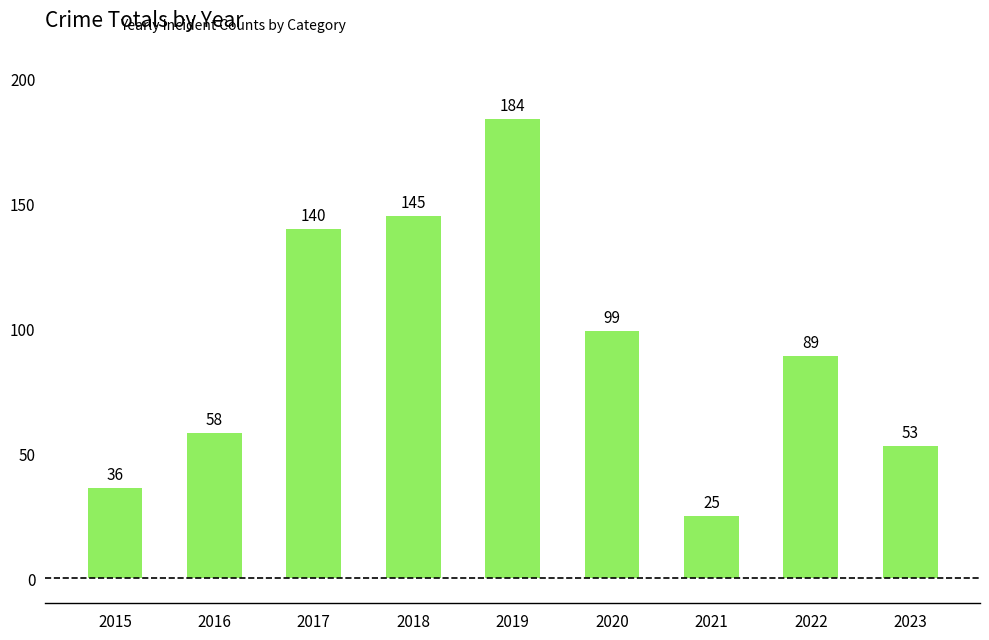

What is the greatest value displayed?

184